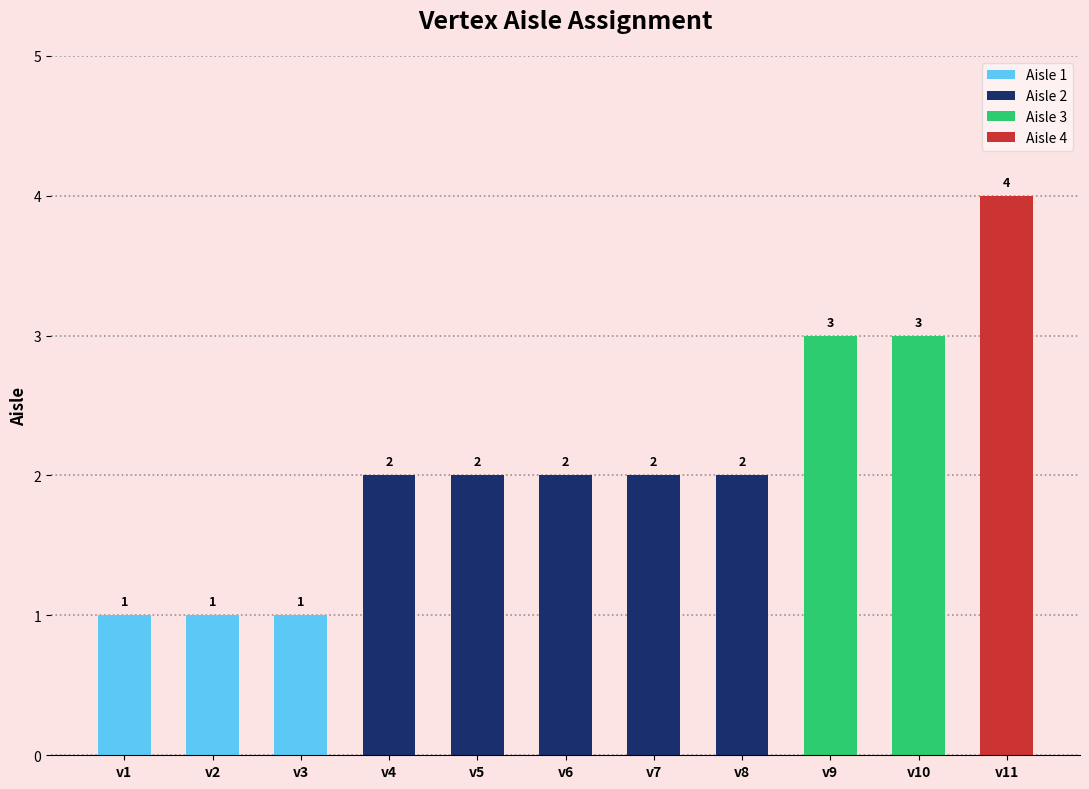

Reading left to right, transcribe all the data shown in this chart.

v1=1	v2=1	v3=1	v4=2	v5=2	v6=2	v7=2	v8=2	v9=3	v10=3	v11=4